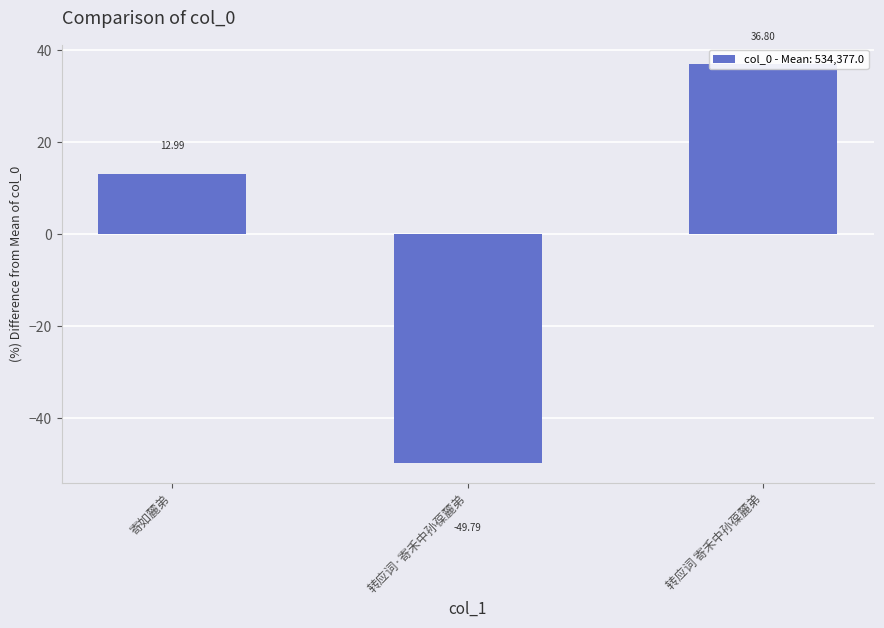

How many positive values are there?

2